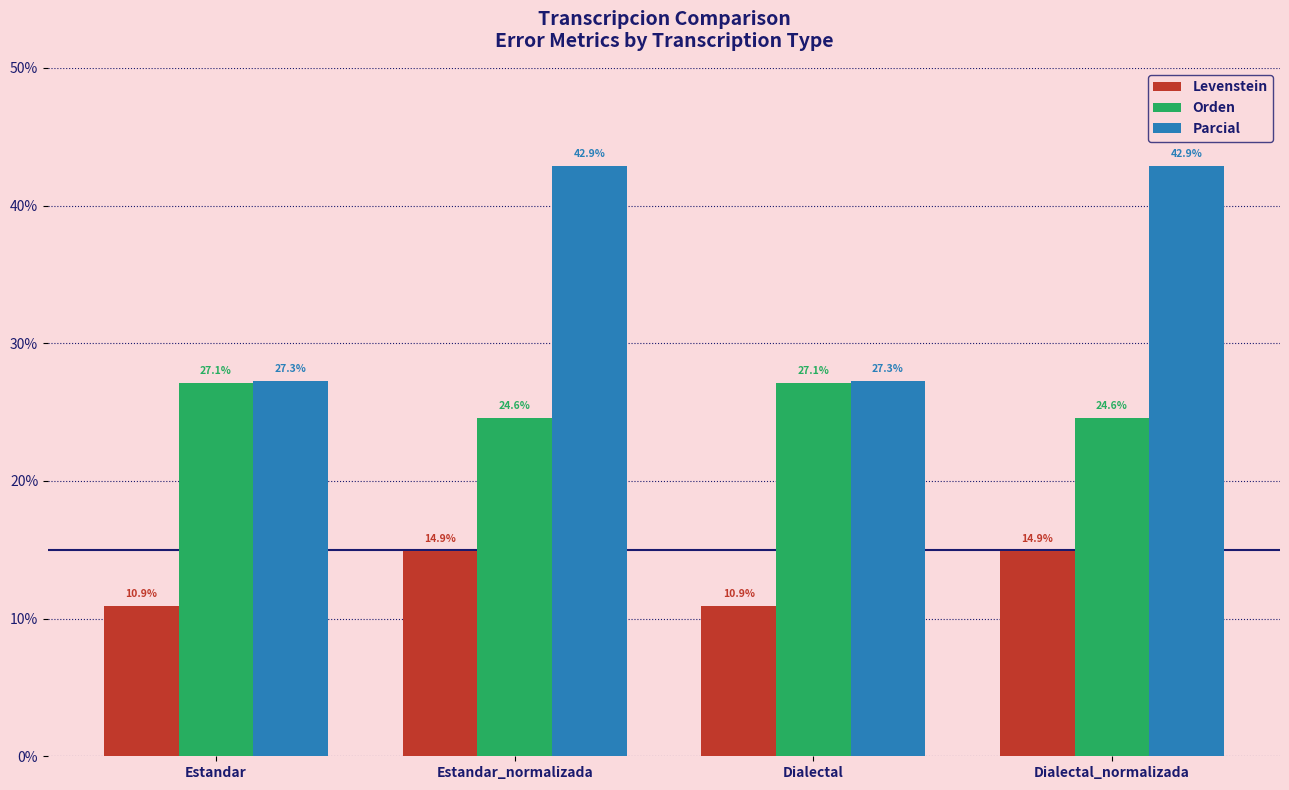

Reading left to right, list all the values displayed in this chart.

Levenstein: Estandar=10.9	Estandar_normalizada=14.9	Dialectal=10.9	Dialectal_normalizada=14.9
Orden: Estandar=27.1	Estandar_normalizada=24.6	Dialectal=27.1	Dialectal_normalizada=24.6
Parcial: Estandar=27.3	Estandar_normalizada=42.9	Dialectal=27.3	Dialectal_normalizada=42.9